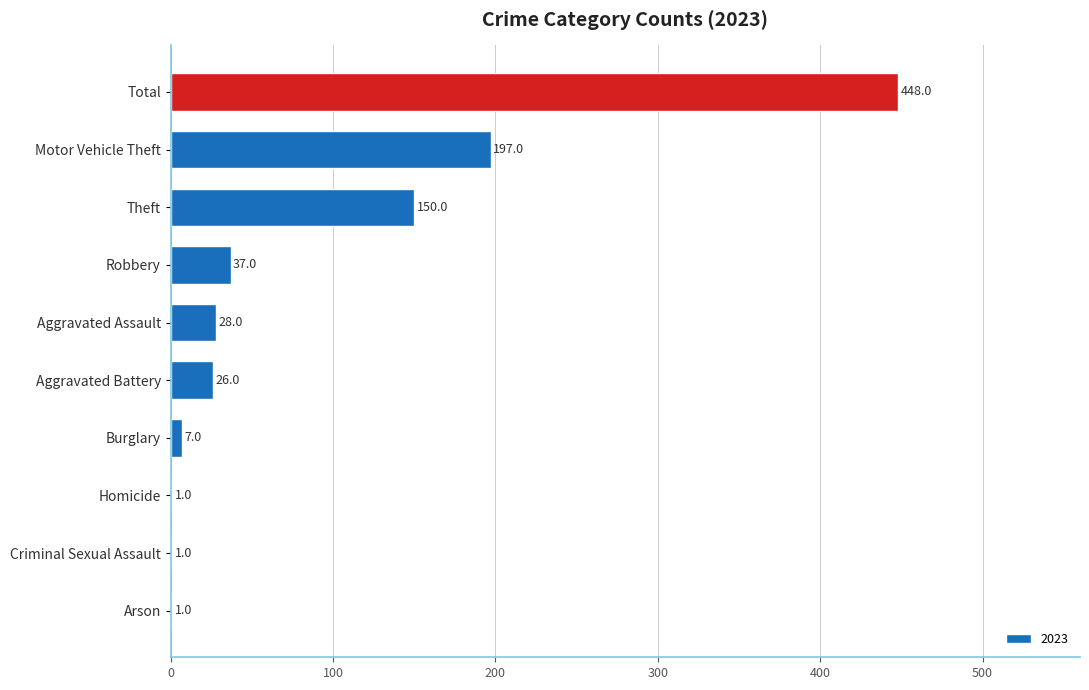

What is the sum of the values at Aggravated Battery and Criminal Sexual Assault?

27